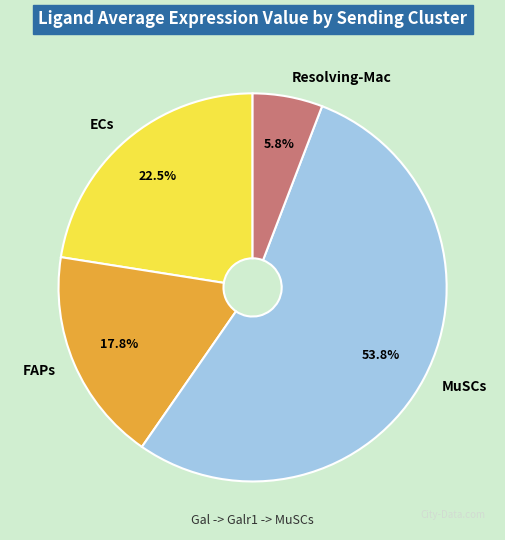

Rank the categories by value from lowest to highest.

Resolving-Mac, FAPs, ECs, MuSCs